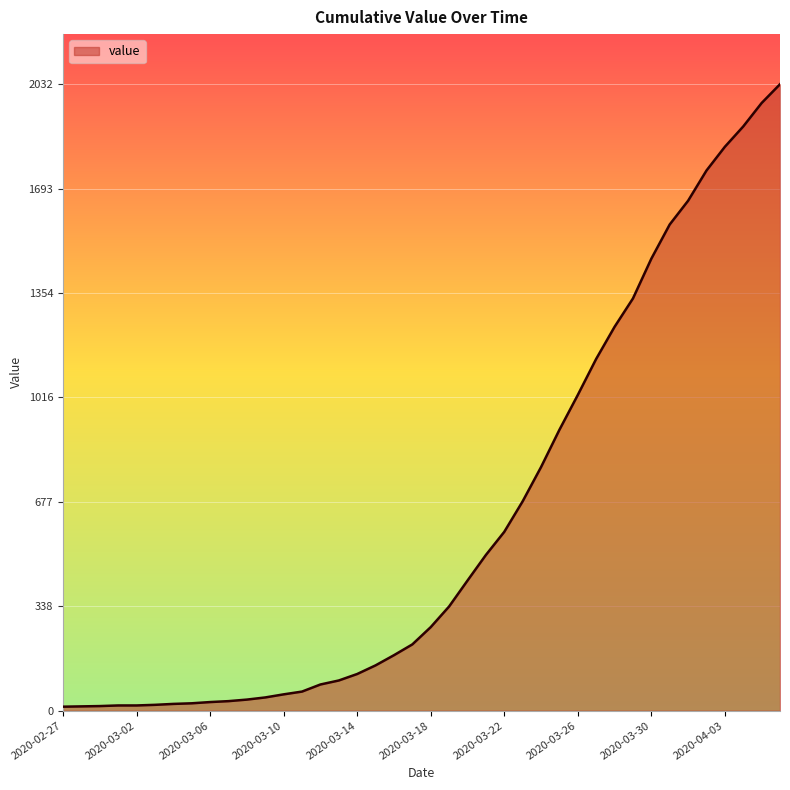

What is the difference between the maximum and minimum values?

2019